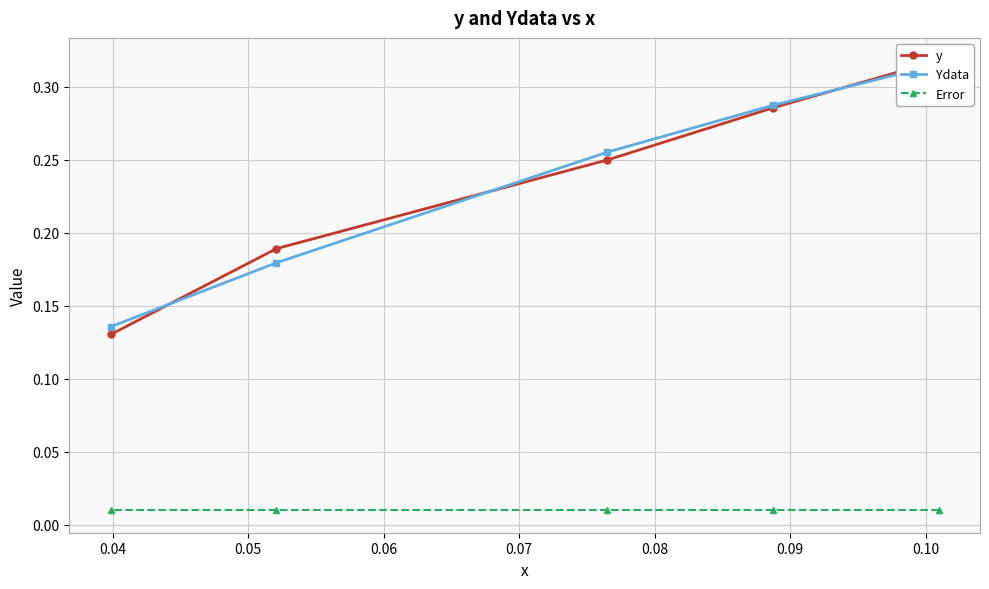

At how many categories does at least one series exceed 0?

5